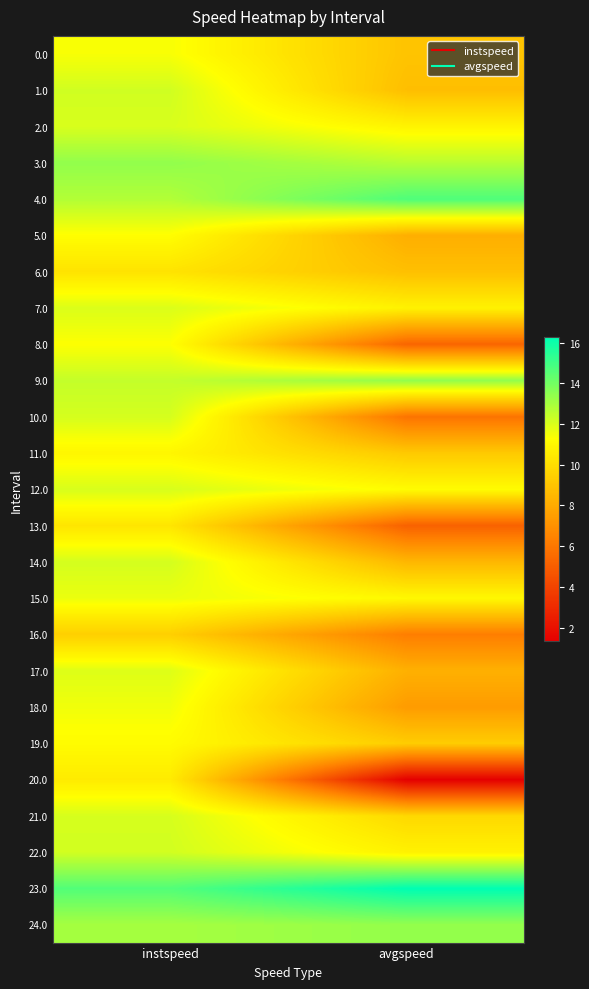

At which category does the chart reach its peak across all series?

avgspeed